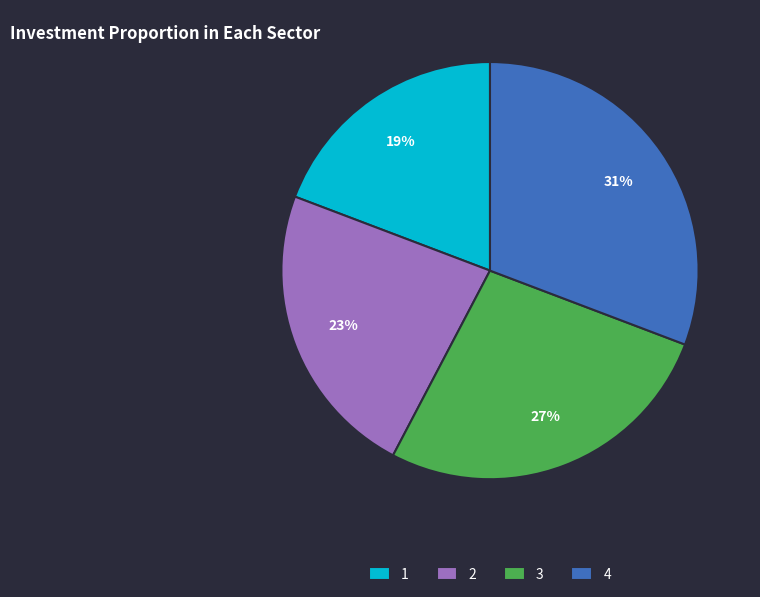

Which has a higher value, 1 or 2?

2